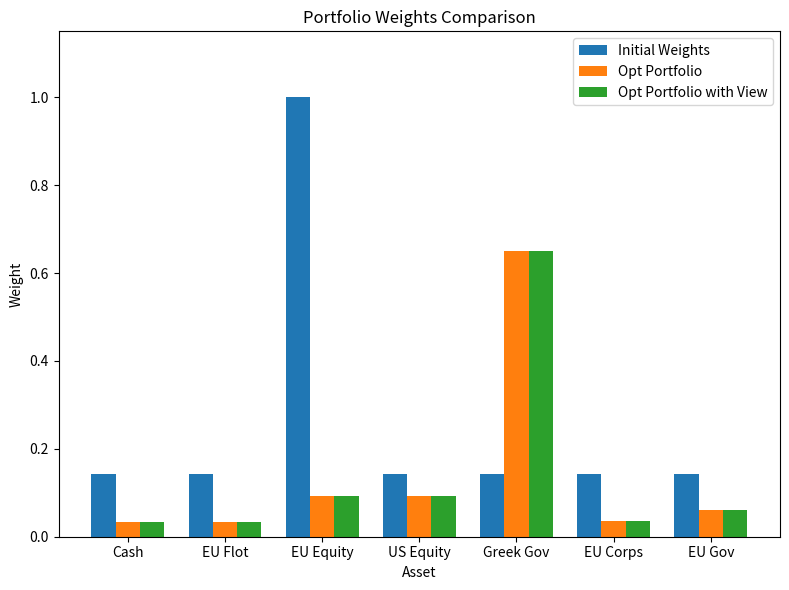

What is the greatest value displayed?

1.0